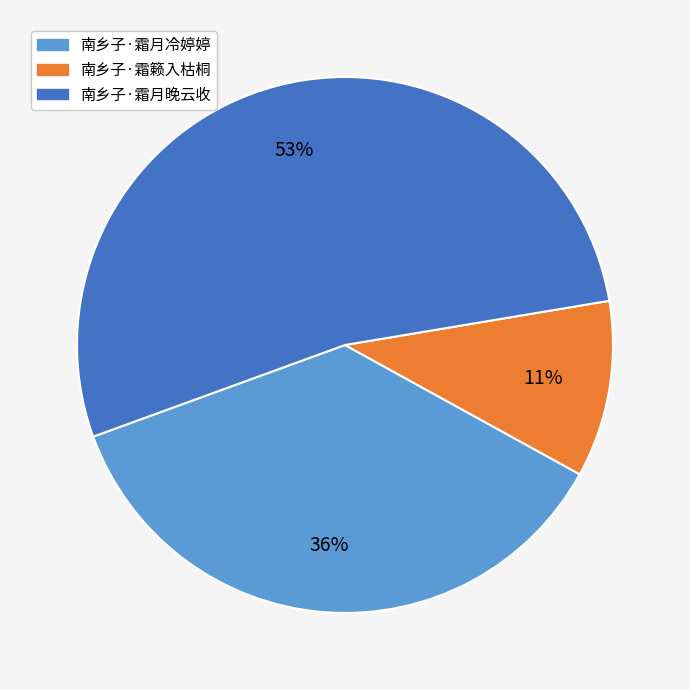

To the nearest percent, what percentage of the pie is 南乡子·霜籁入枯桐?

11%